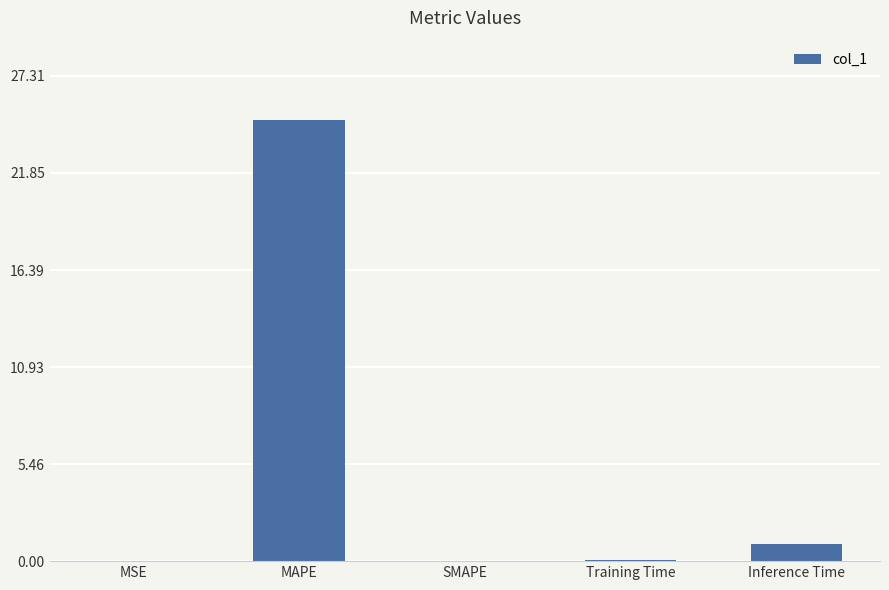

How many series are shown in this chart?

1